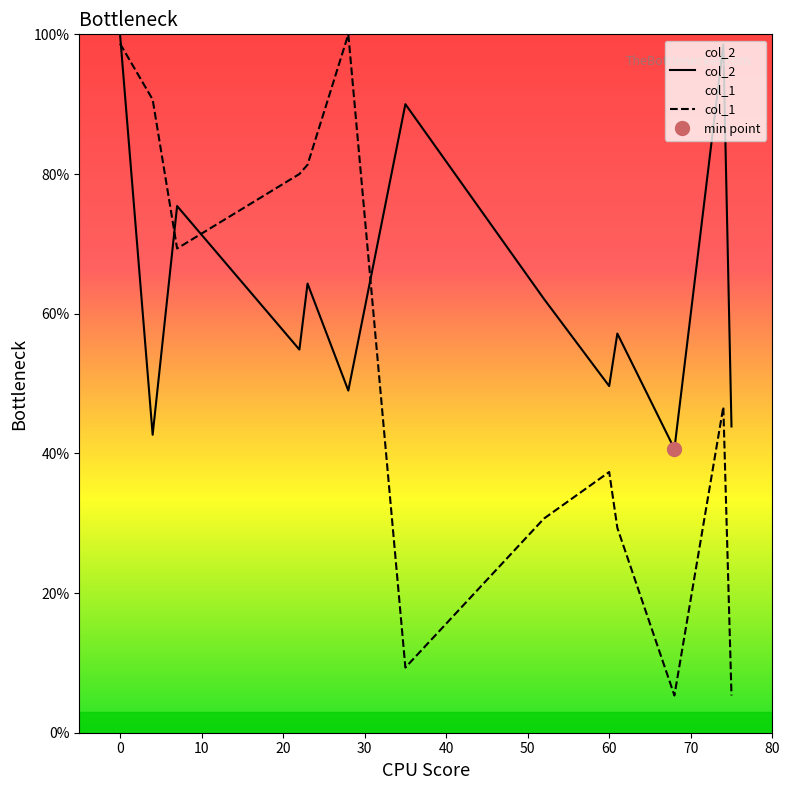

Reading left to right, extract all data points from this chart.

col_2: 100.0	42.7	75.4	54.9	64.3	49.0	90.0	62.1	49.6	57.2	40.6	98.5	43.9
col_1: 98.7	90.7	69.3	80.0	81.3	100.0	9.3	30.7	37.3	29.3	5.3	46.7	5.3